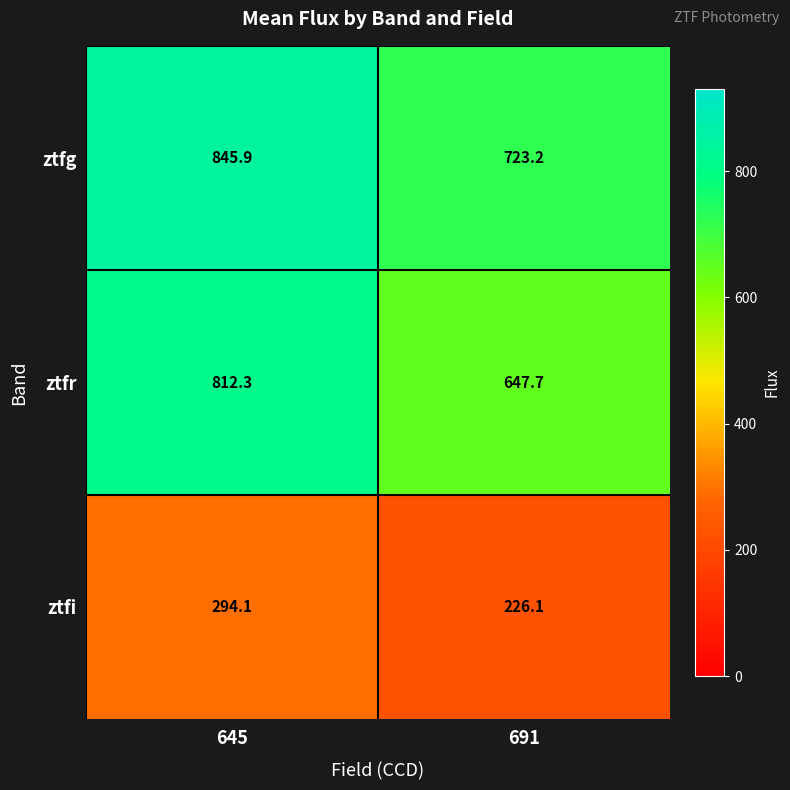

Reading left to right, list all the values displayed in this chart.

ztfg: 645=845.9	691=723.2
ztfr: 645=812.3	691=647.7
ztfi: 645=294.1	691=226.1